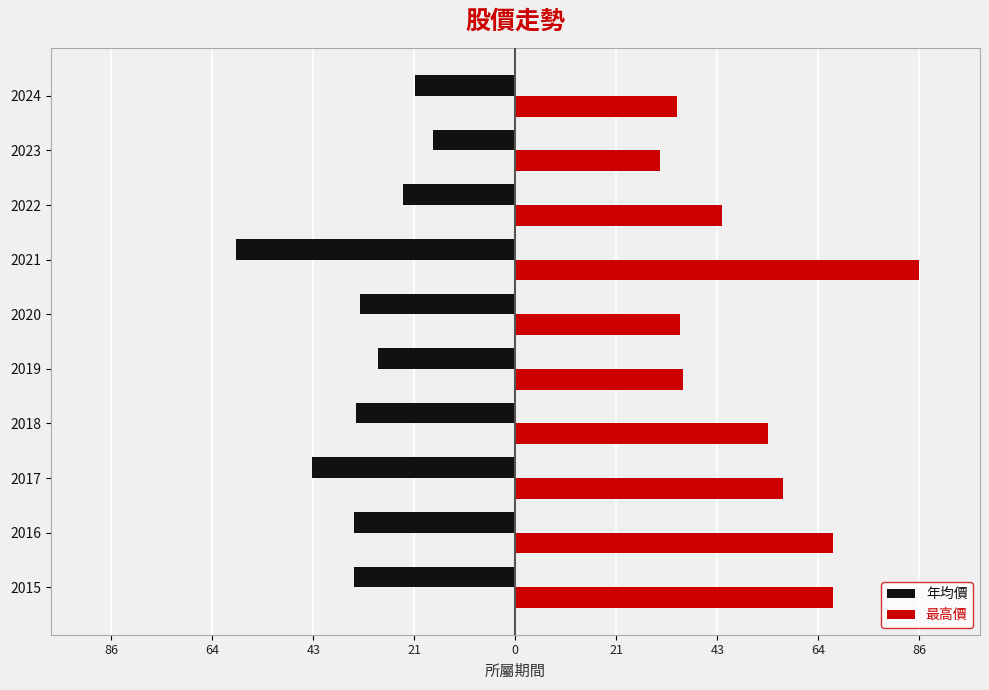

What is the greatest value displayed?

86.3